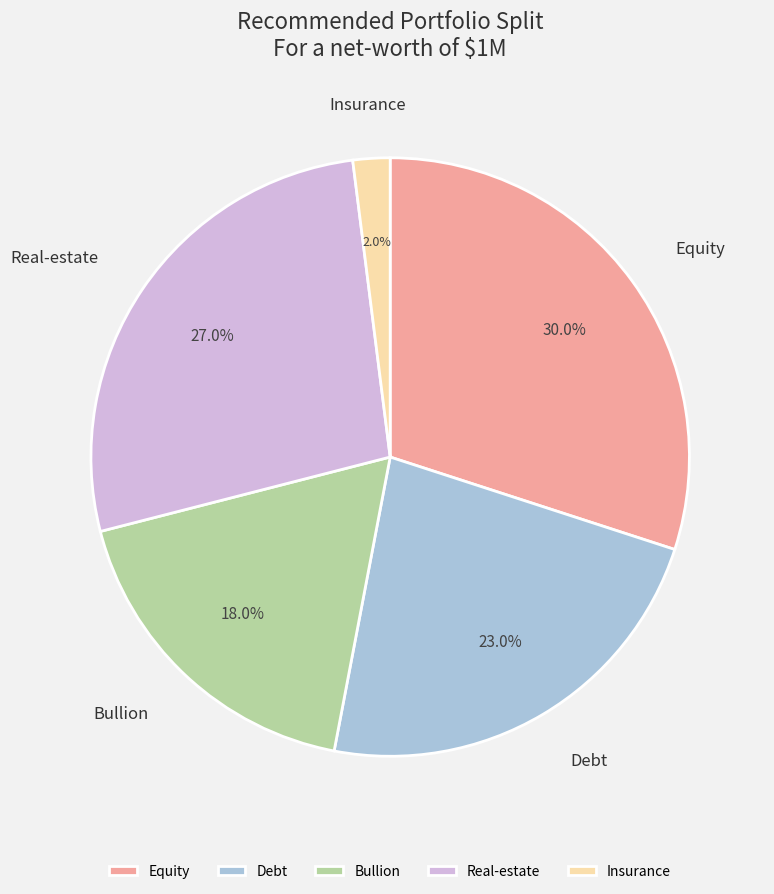

To the nearest percent, what is the average slice percentage?

20%